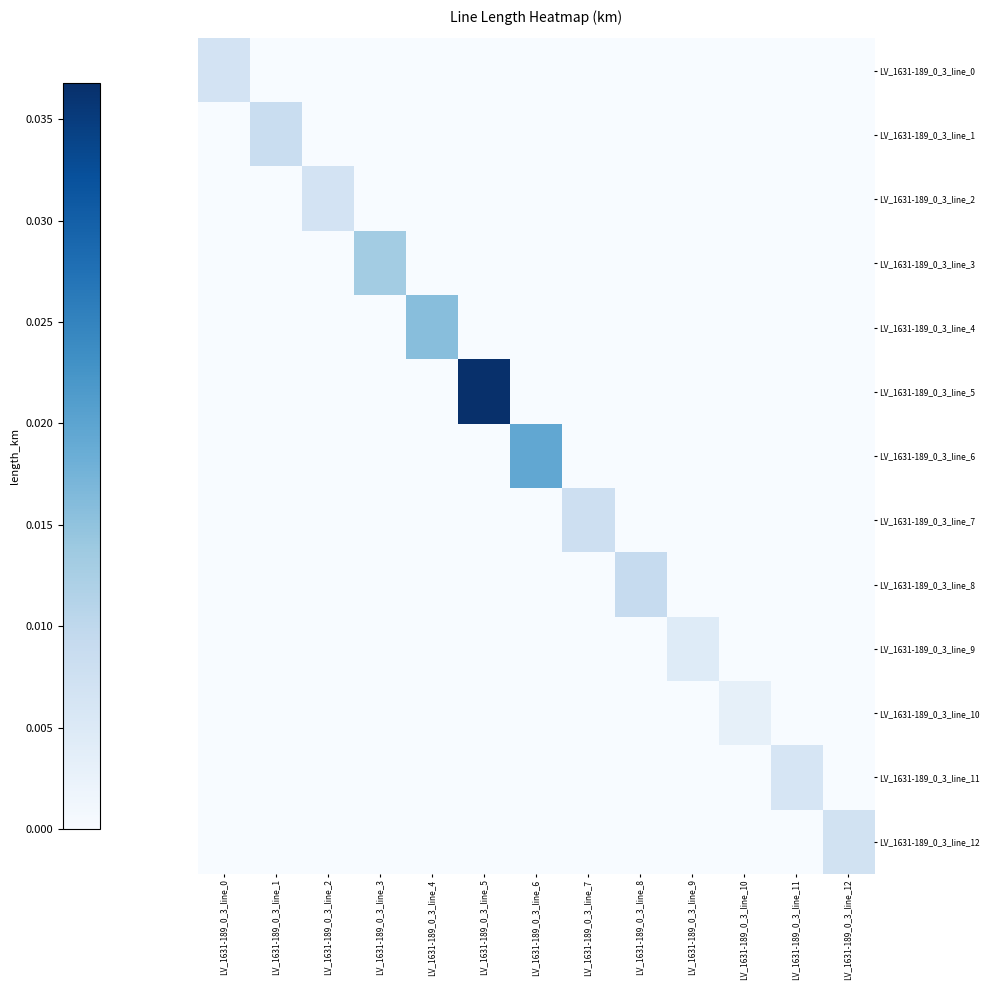

At how many categories does at least one series exceed 0?

13